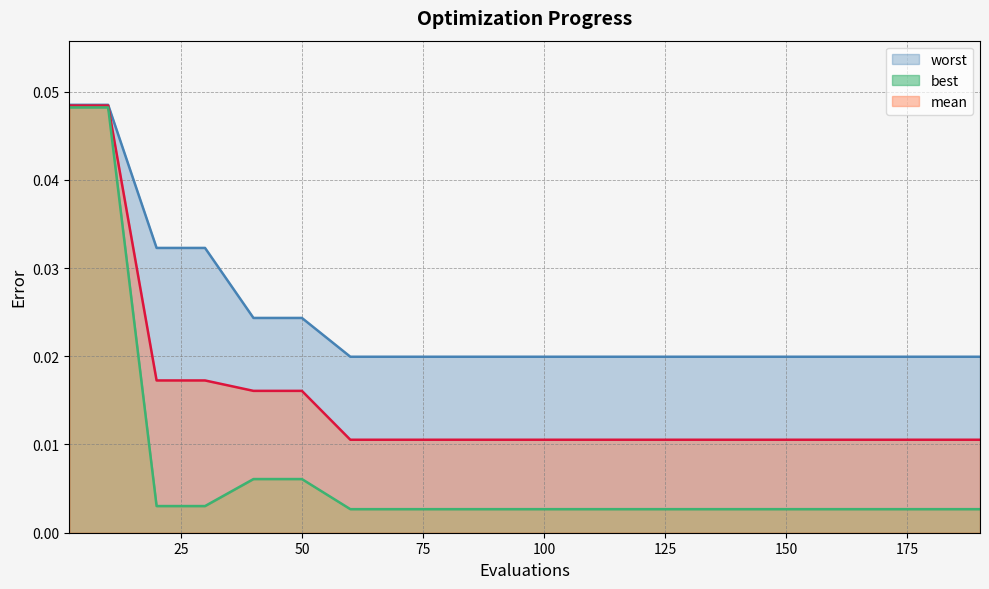

Is it true that worst equals 0.0 at success_num?

False